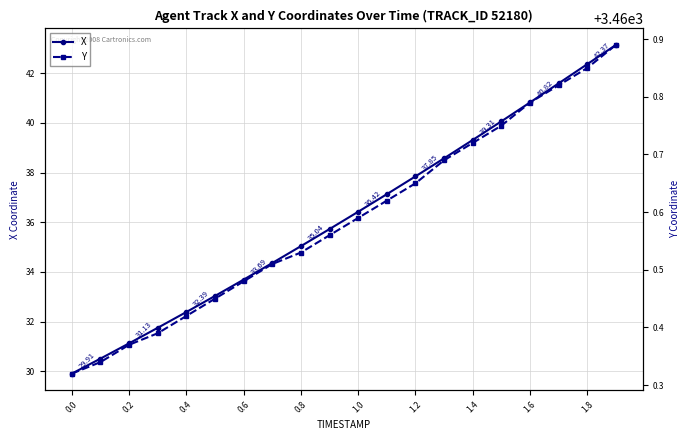

Does the chart have visible grid lines?

Yes